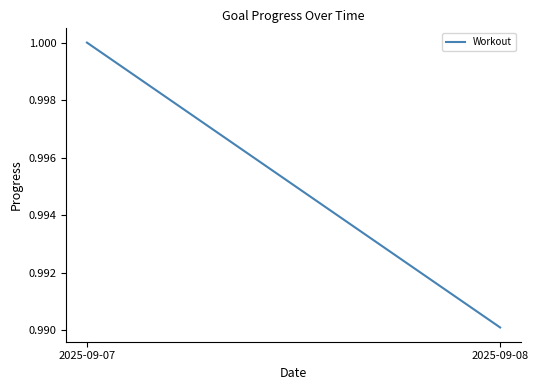

Count the number of categories in the chart.

2